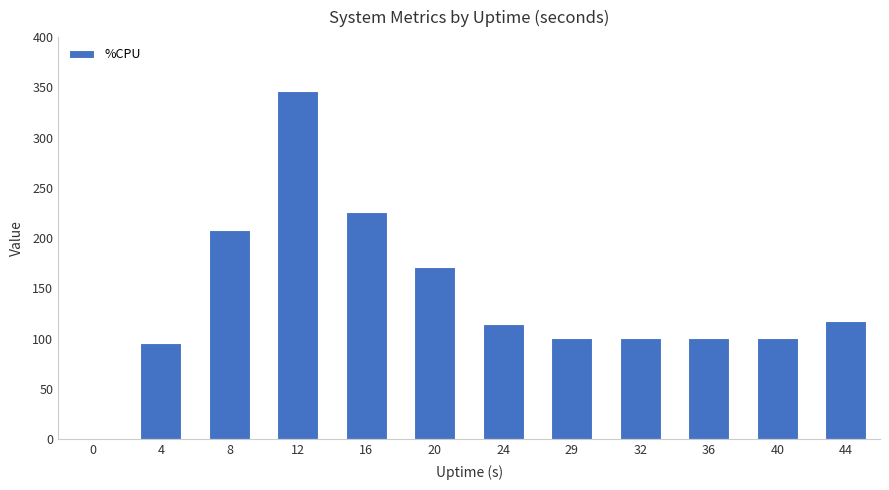

How many values are above zero?

11